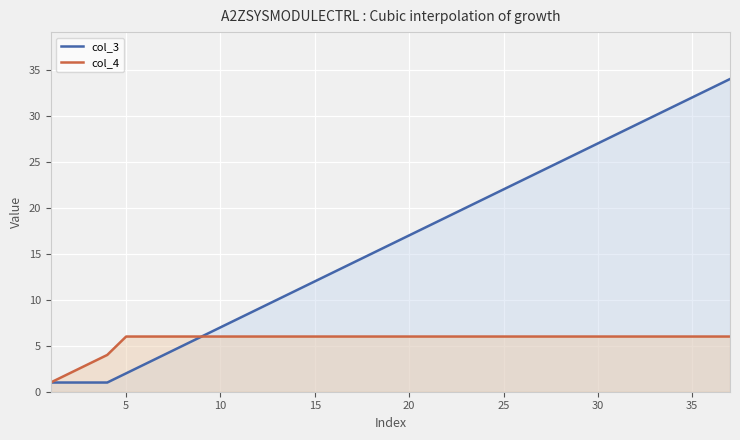

Does the chart display data point markers on the line(s)?

No